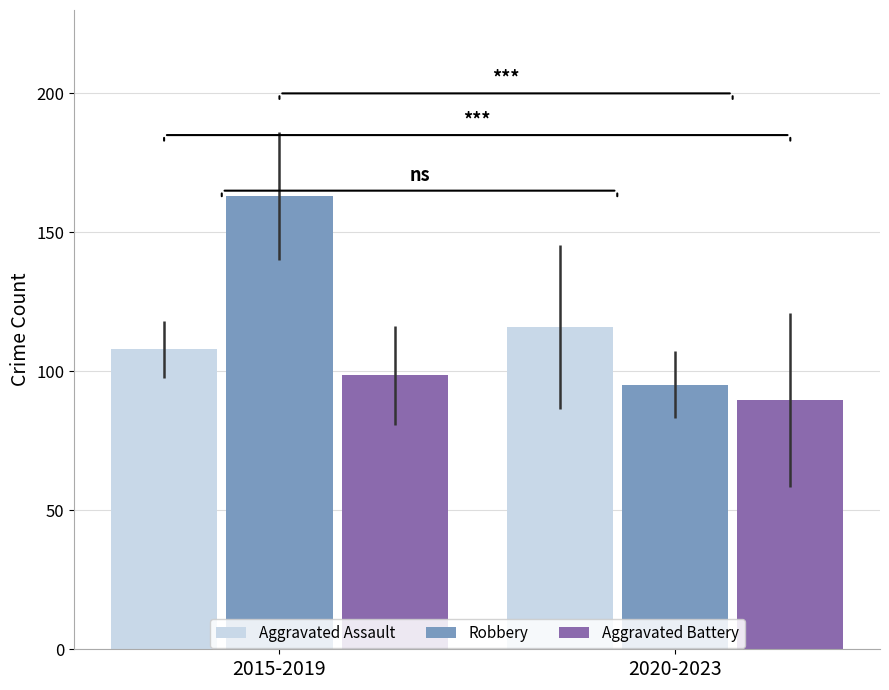

Does the chart contain stacked bars?

No